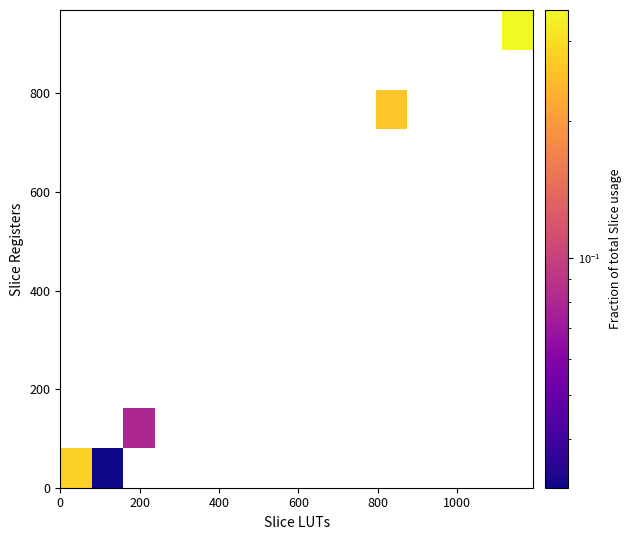

At how many categories does at least one series exceed 0?

5